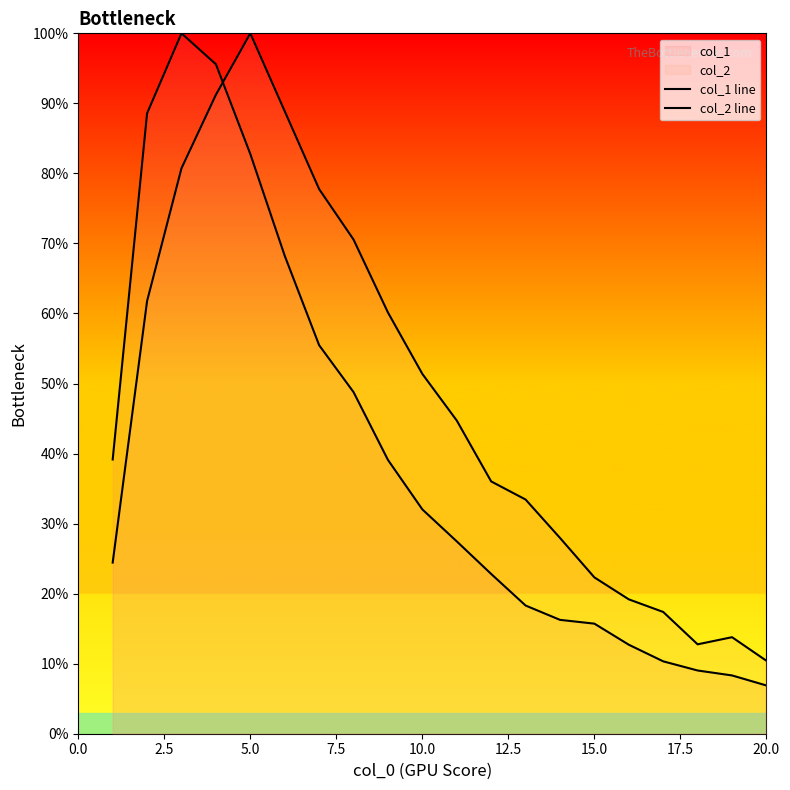

True or false: col_2 line and col_1 line cross at least once.

True